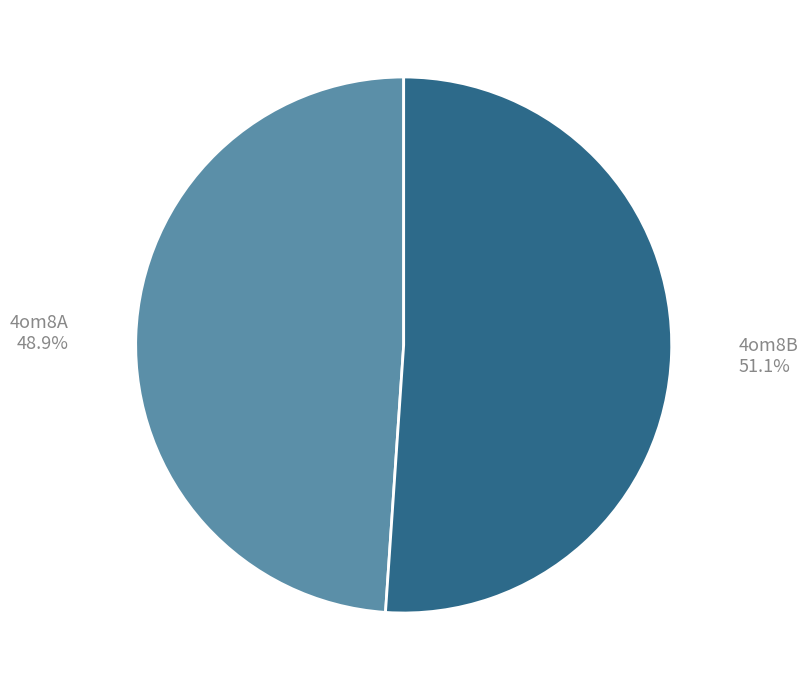

The 4om8B slice represents 45% of the pie. True or false?

False